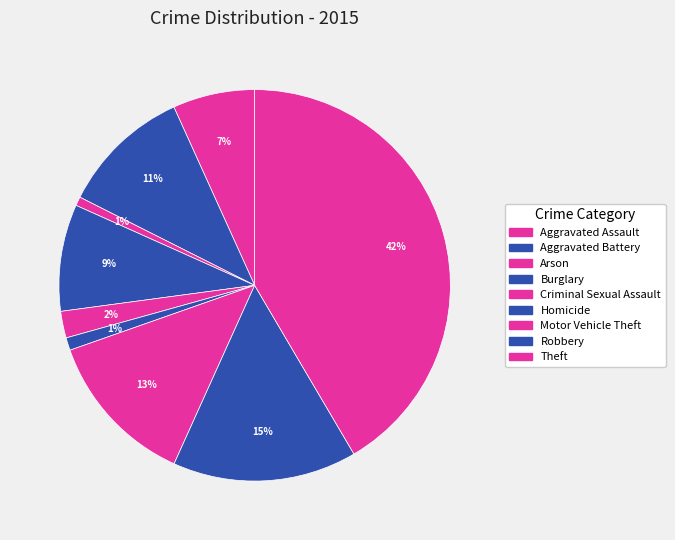

What is the change in value from Burglary to Homicide?

-371